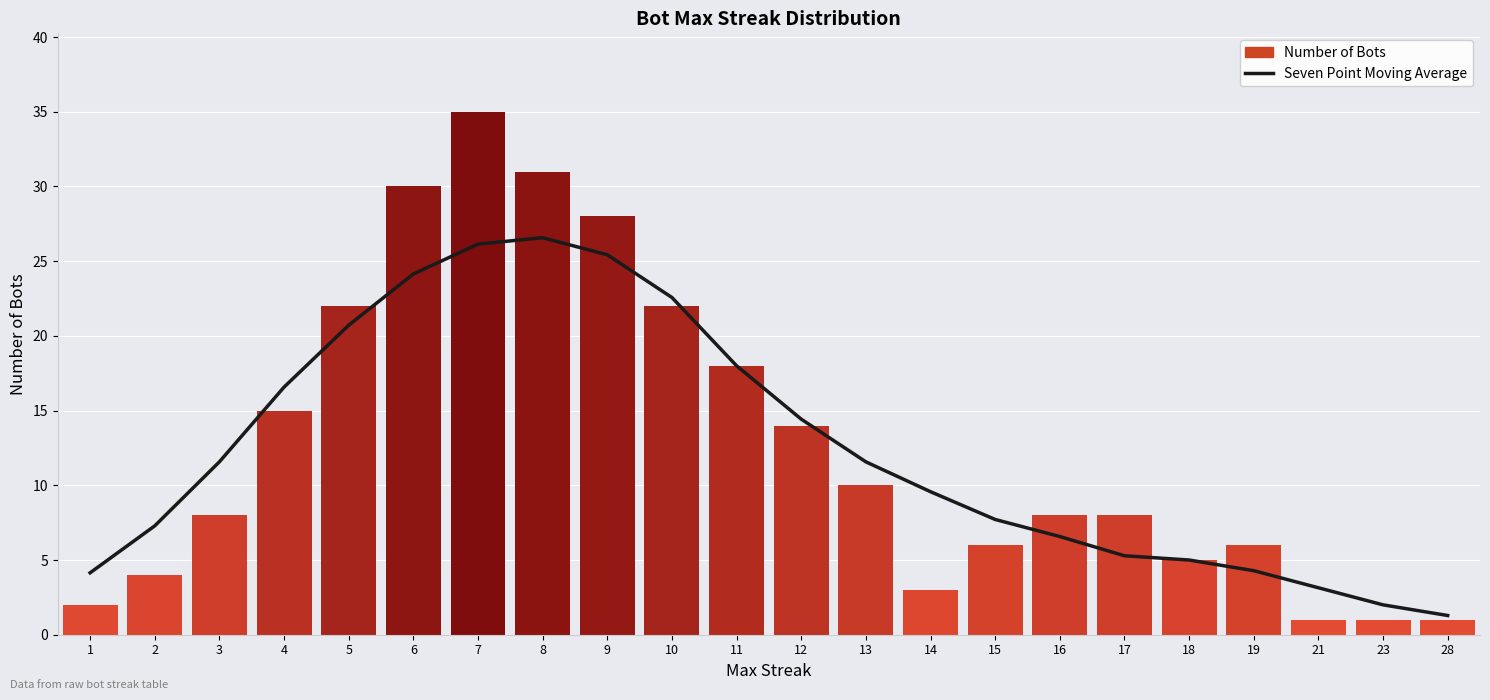

The value of Number of Bots at 12 is 4.8. True or false?

False